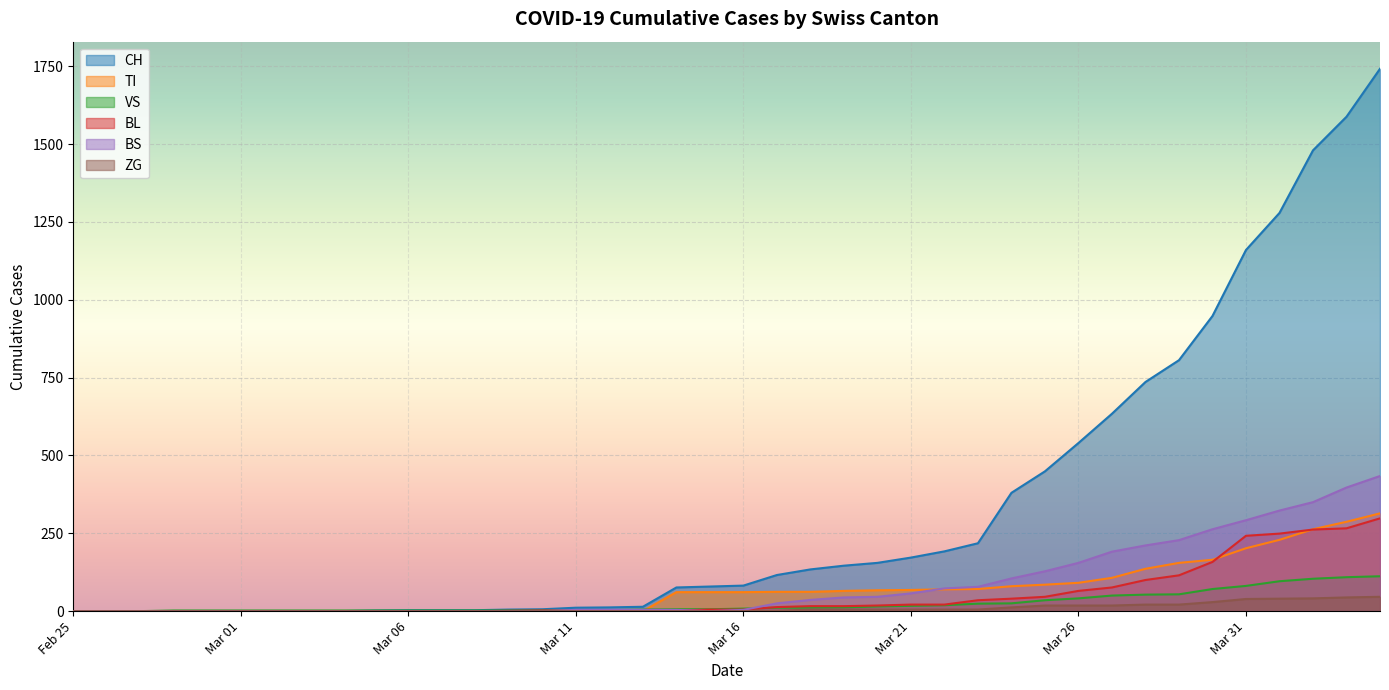

What is the highest value of the VS series?

112